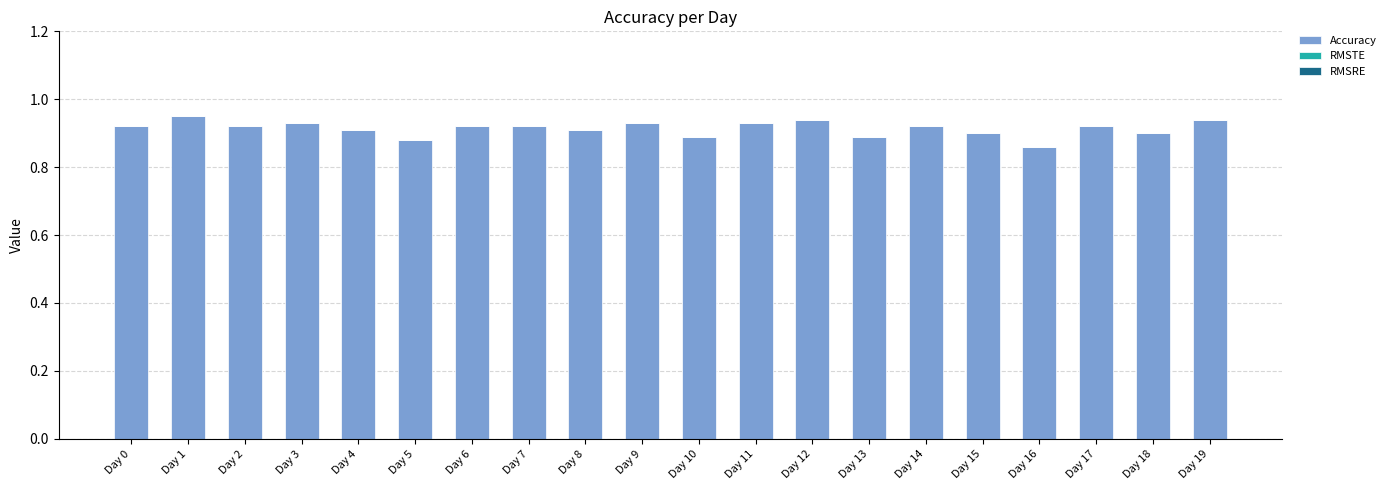

The chart shows a value of 1.5 at Day 5. True or false?

False